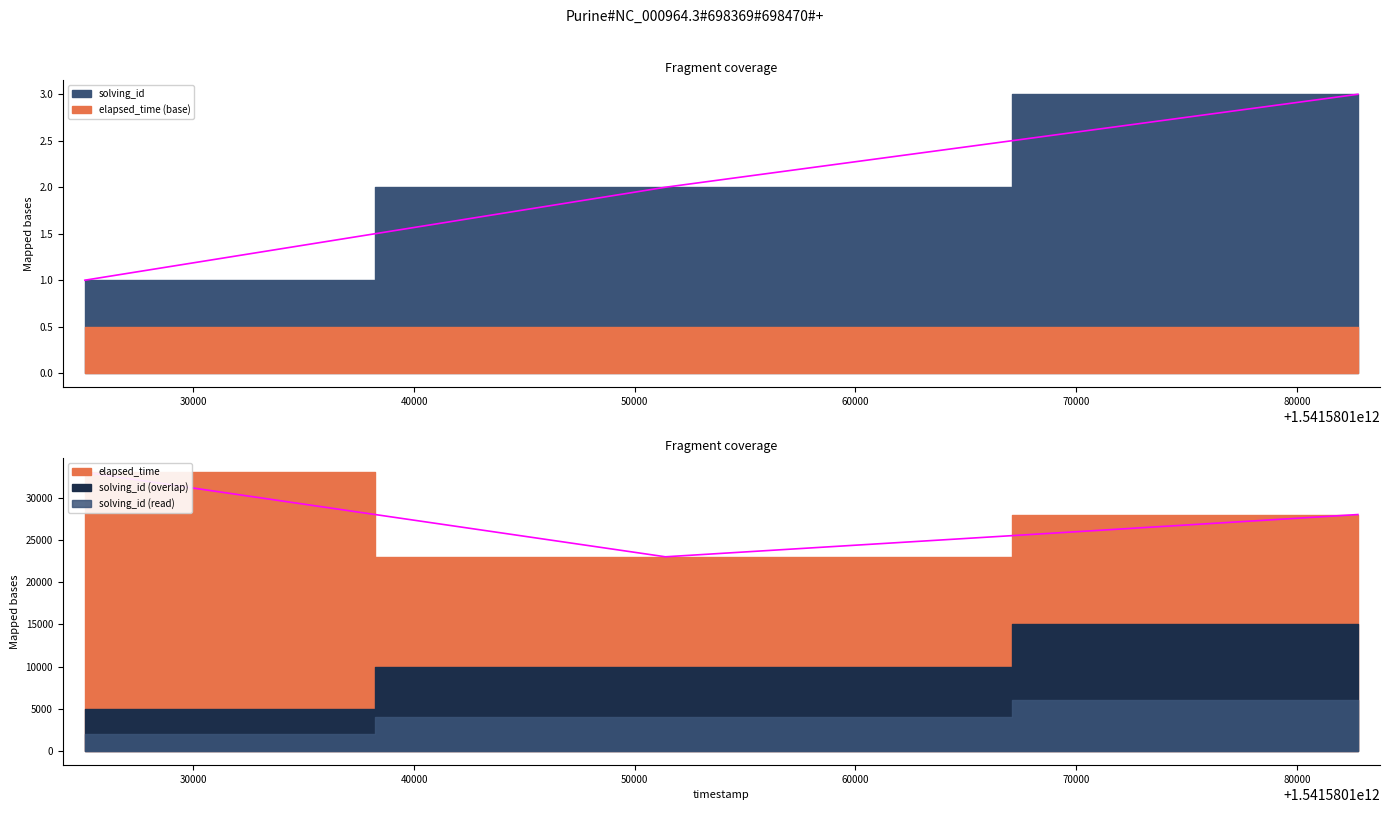

The value of solving_id at 1541580125085 is 1. True or false?

False